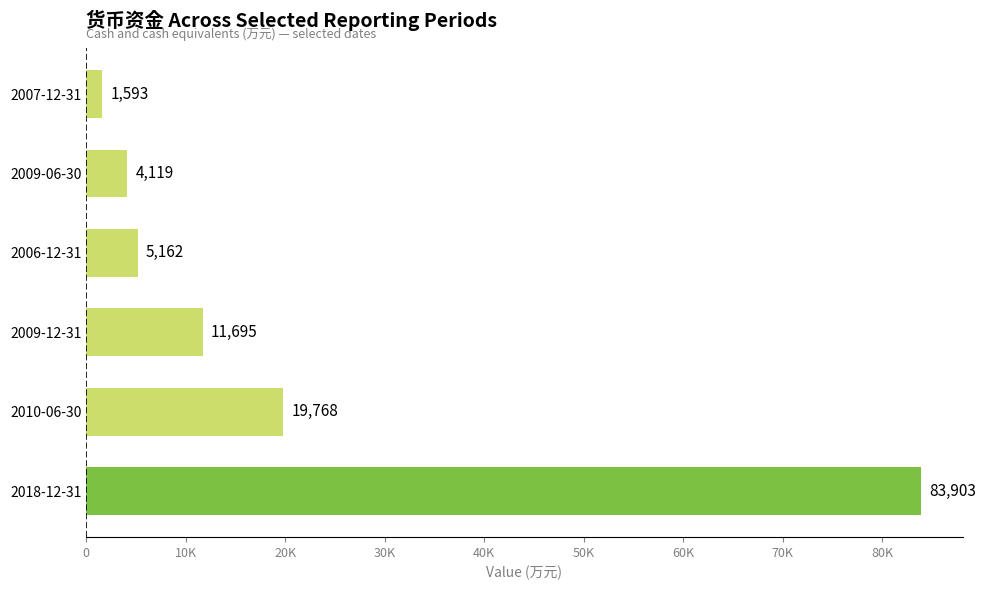

Are the bars horizontal?

Yes